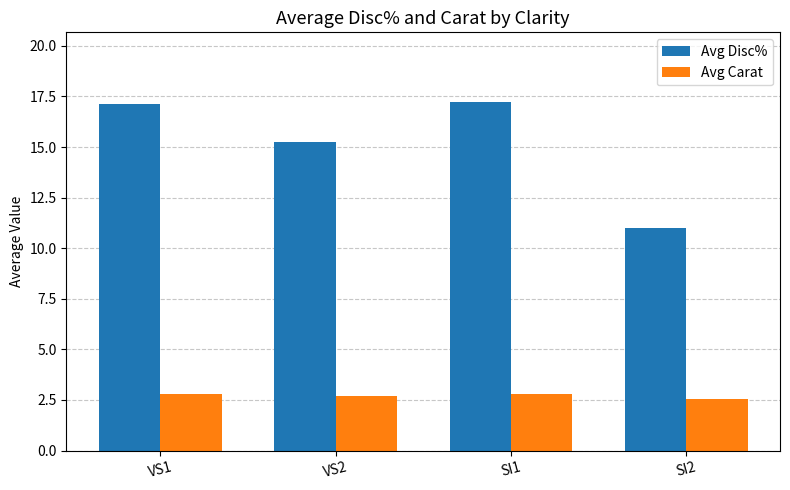

What is the approximate value of Avg Disc% at SI2?

11.0